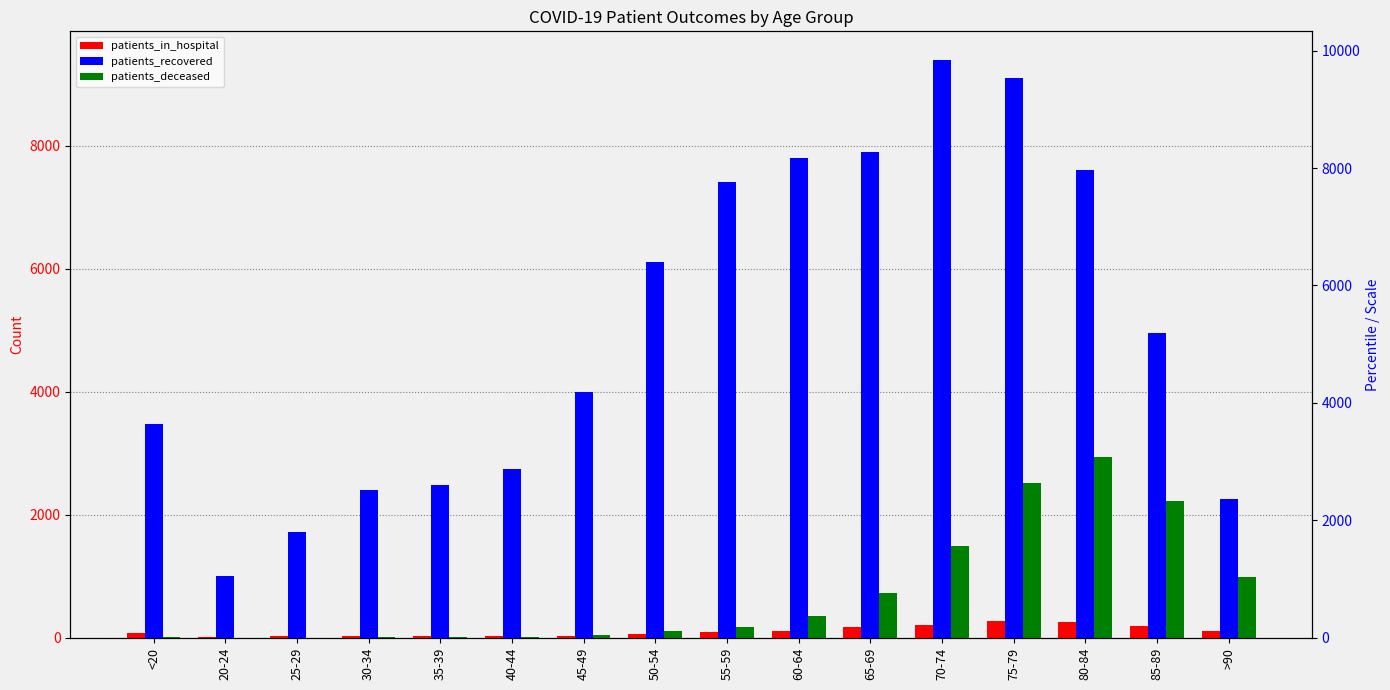

Reading left to right, list all the values displayed in this chart.

patients_in_hospital: 80	14	23	26	25	27	35	63	89	114	174	217	279	257	191	108
patients_recovered: 3476	1013	1723	2399	2488	2740	4002	6105	7410	7806	7899	9388	9107	7599	4955	2262
patients_deceased: 12	3	3	15	13	22	40	108	183	361	730	1491	2511	2933	2220	991